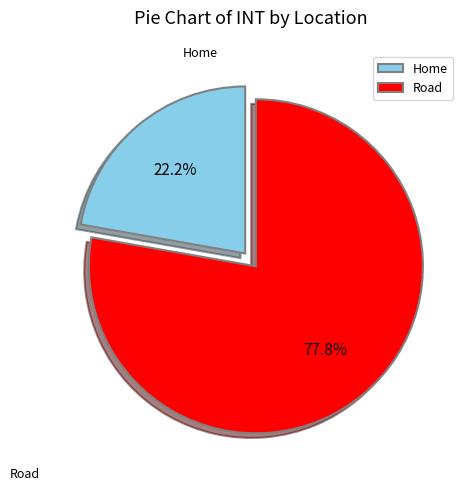

Between Home and Road, which is larger?

Road